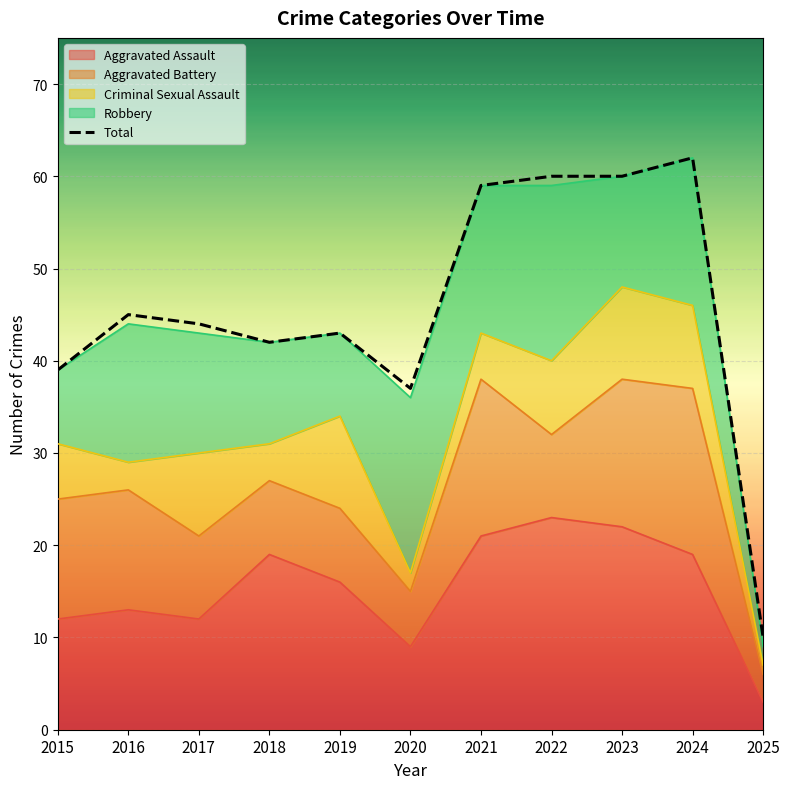

What is the average value of the Robbery series?

13